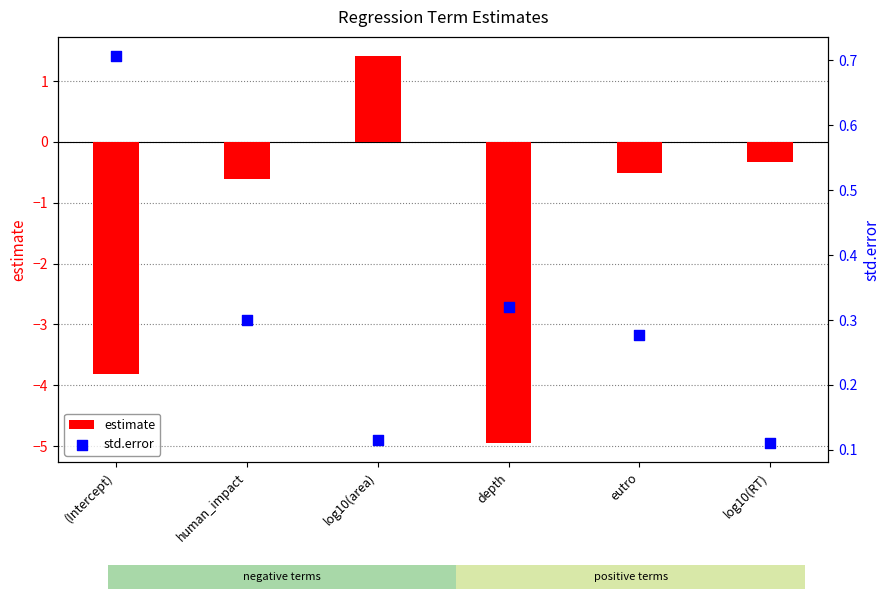

Which series reaches the maximum Y coordinate?

estimate